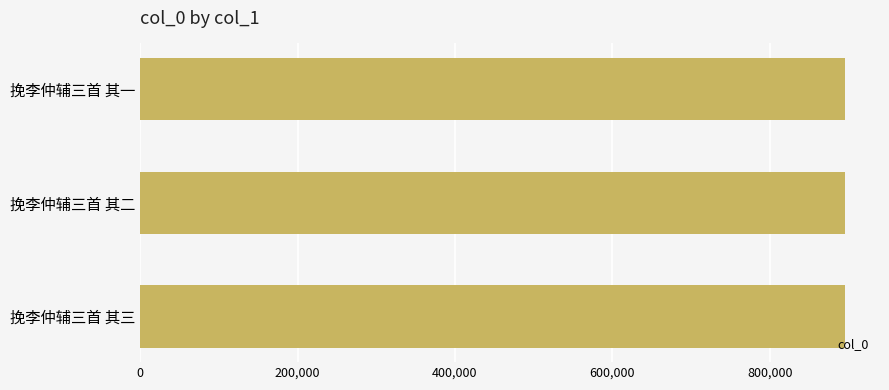

What is the smallest value displayed?

895421